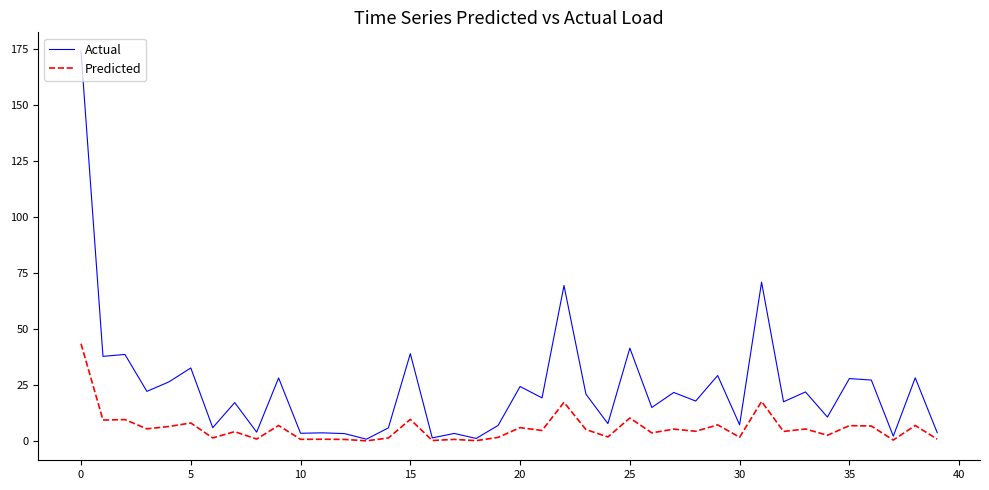

Rank the series by their maximum value, from highest to lowest.

Actual, Predicted